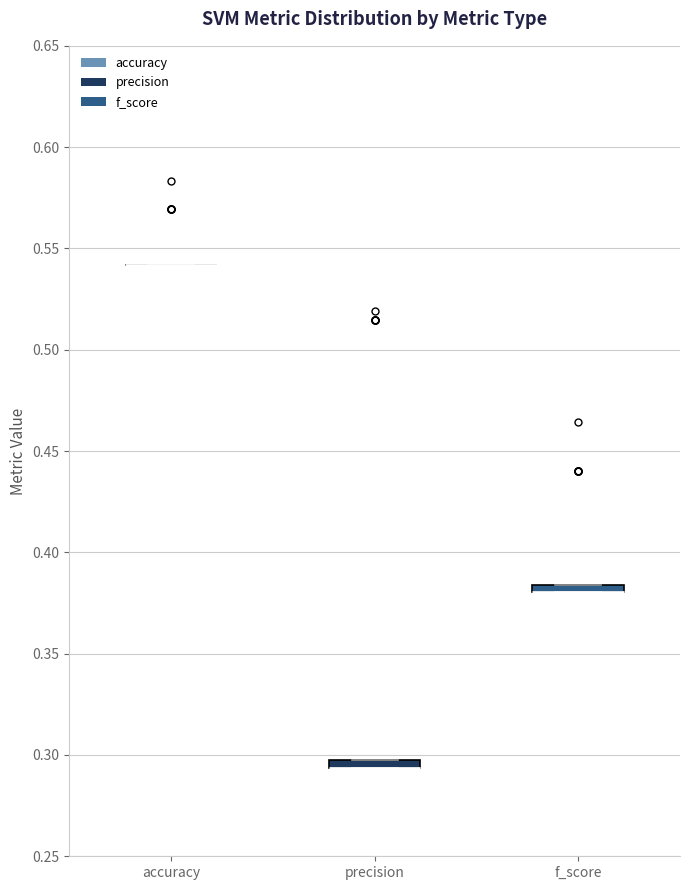

Where is the upper edge of the box for precision on the y-axis? The values are not printed on the chart, so give them approximately, as read against the axis.

0.300